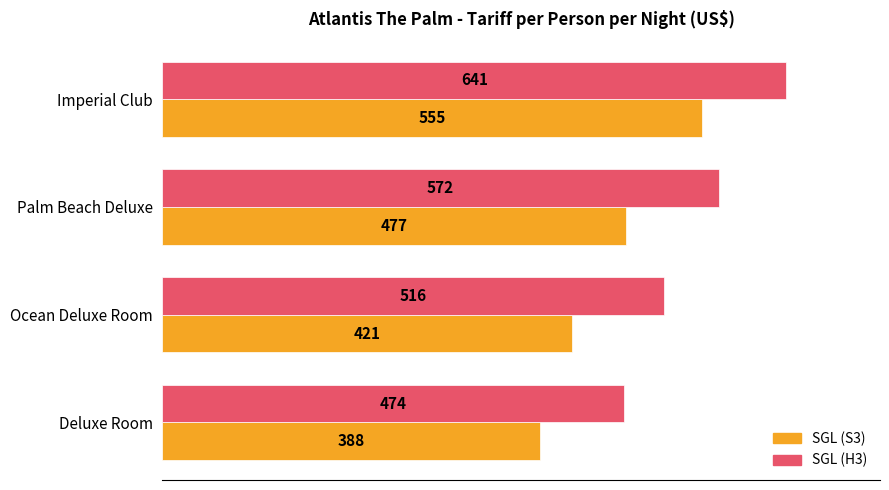

The SGL (H3) series shows 516.1 at Ocean Deluxe Room. True or false?

True